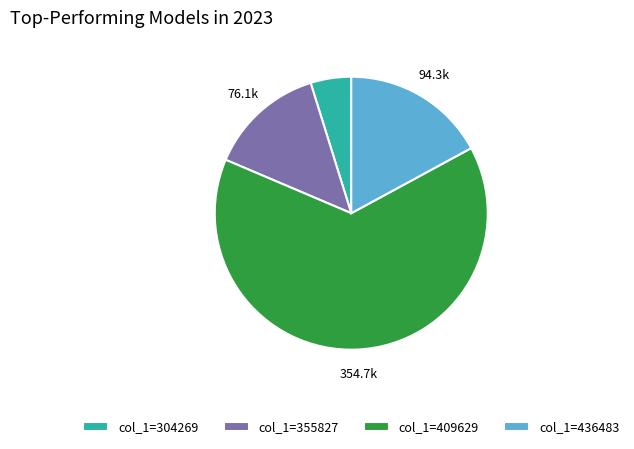

Rank the categories by value from highest to lowest.

col_1=409629, col_1=436483, col_1=355827, col_1=304269